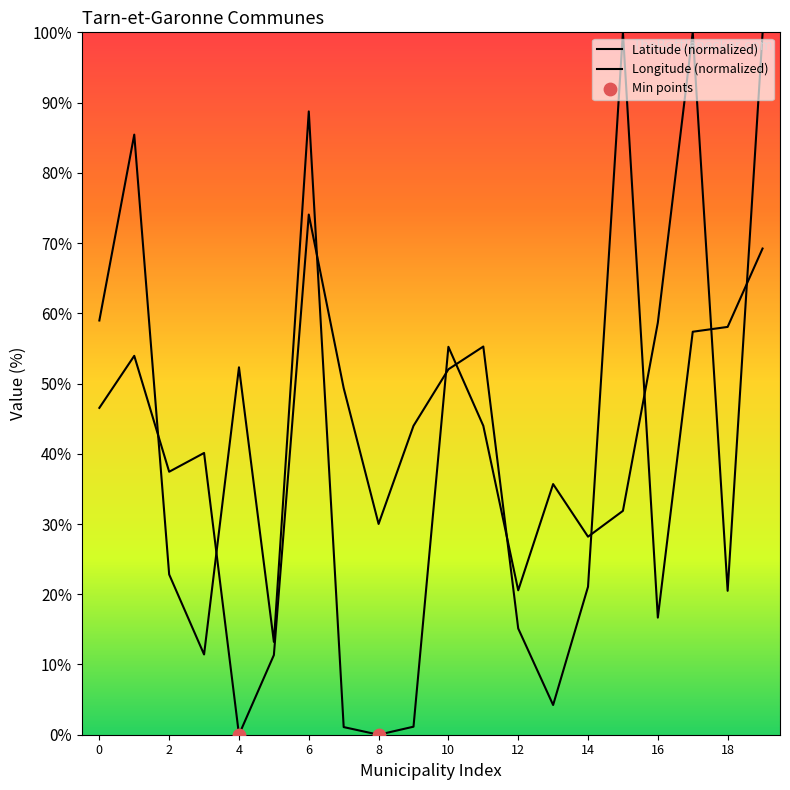

At how many categories does at least one series exceed 50?

11